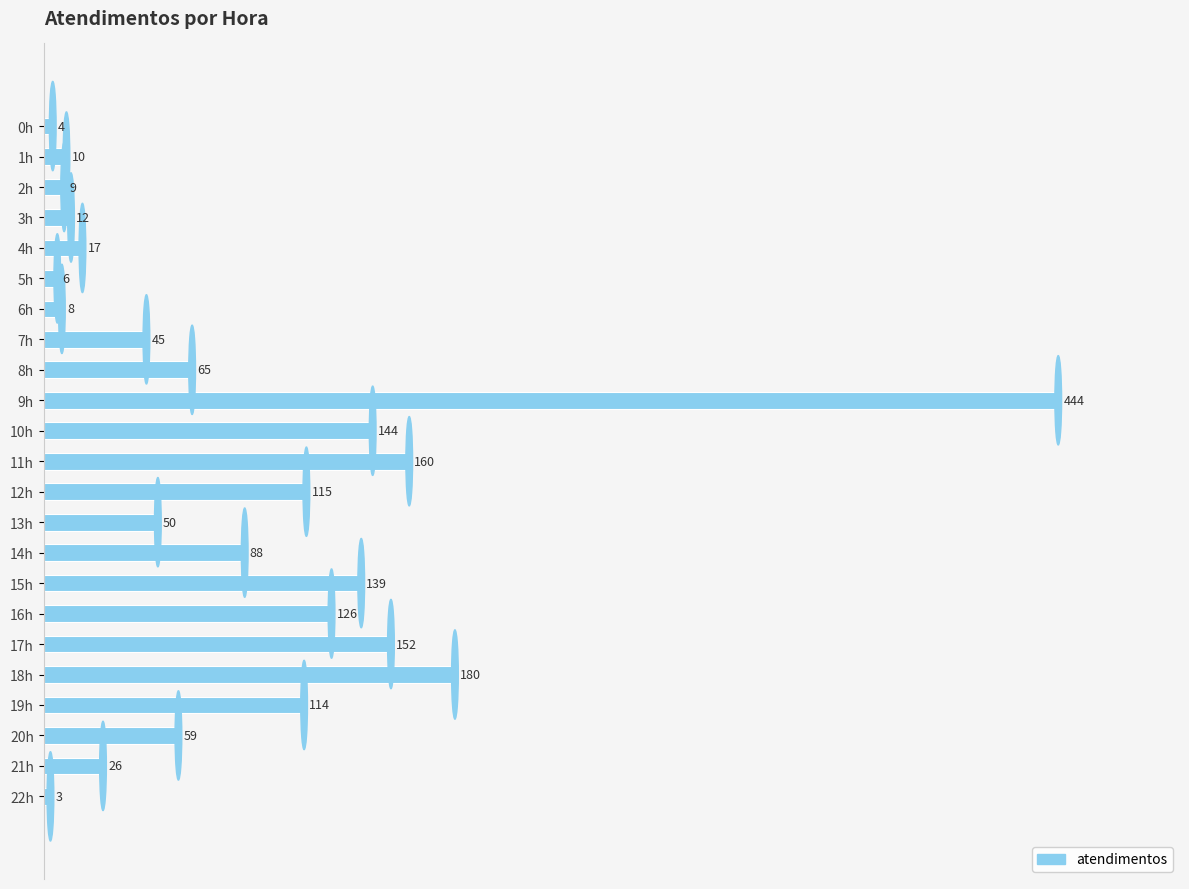

List the labels in order of value, smallest first.

22h, 0h, 5h, 6h, 2h, 1h, 3h, 4h, 21h, 7h, 13h, 20h, 8h, 14h, 19h, 12h, 16h, 15h, 10h, 17h, 11h, 18h, 9h